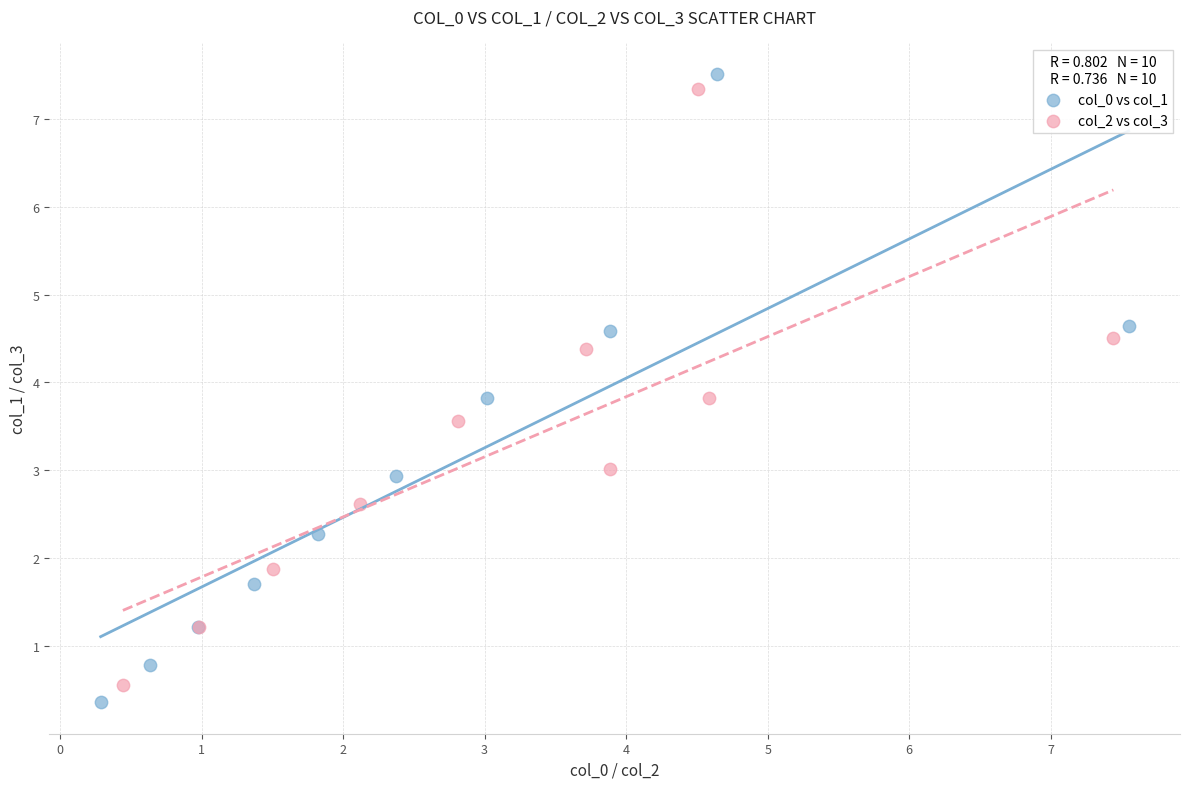

Which series contains the lowest Y value?

col_0 vs col_1